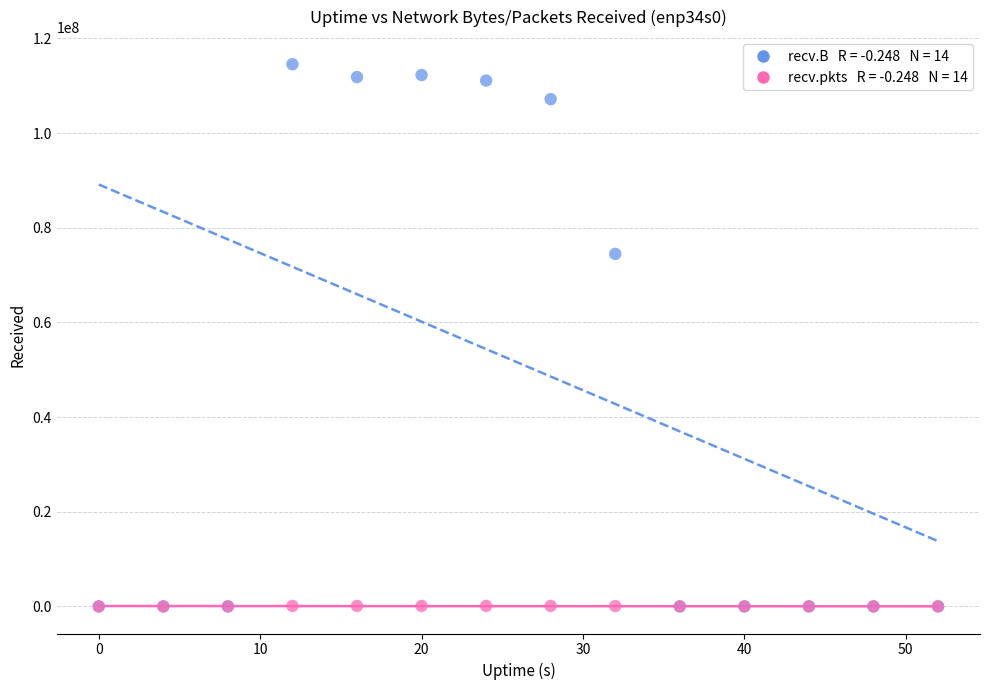

Across all series, what Y value is closest to 57276797?

74482537